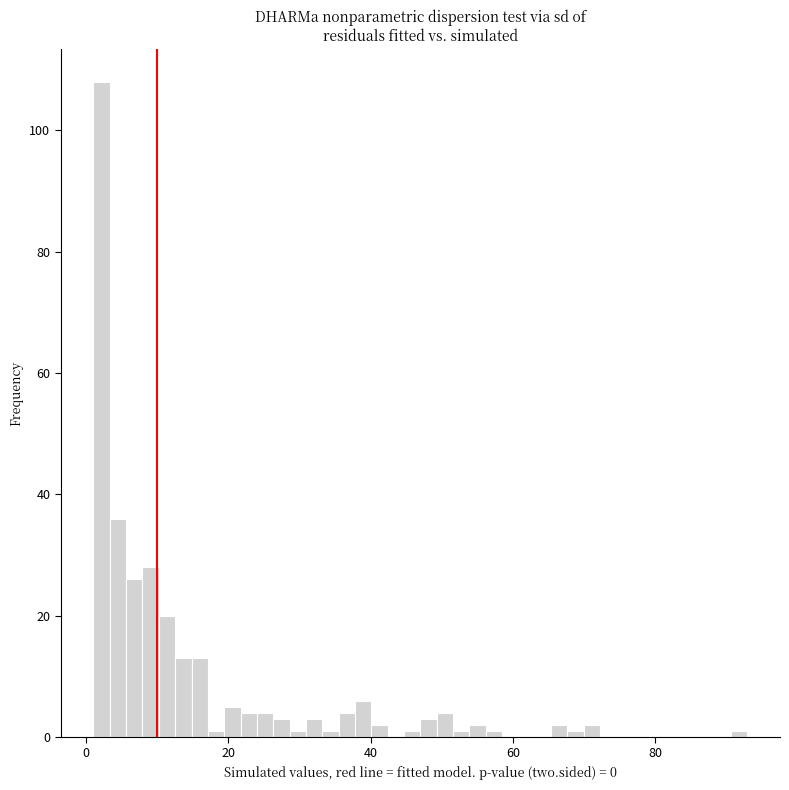

Around what value on the x-axis is the tallest bar? Give the approximate position of its centre, as read against the axis.

2